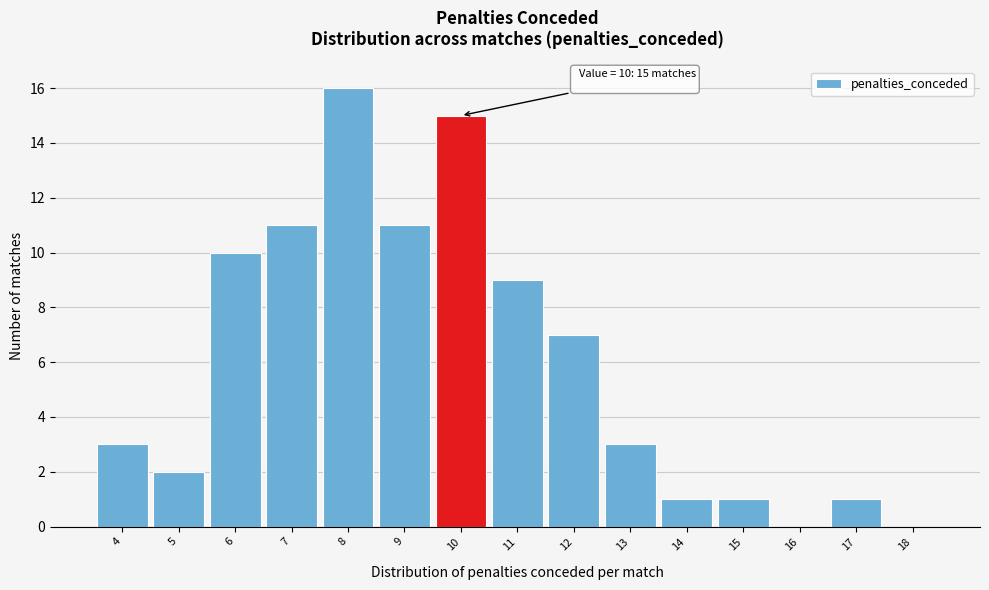

Over which range of the x-axis is the bar tallest?

7.5 to 8.5